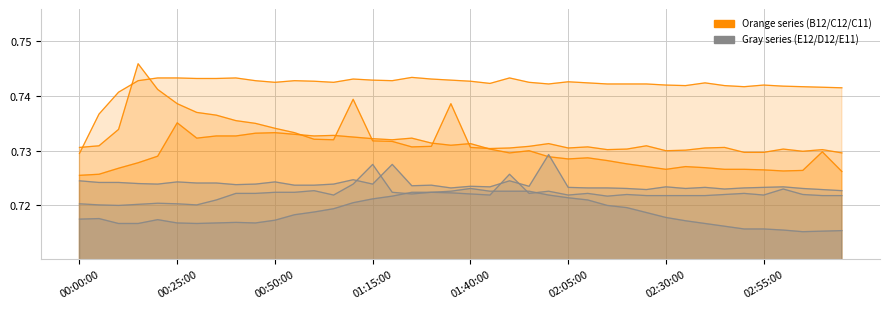

Where is B12 nearest to the value 0?

00:00:00